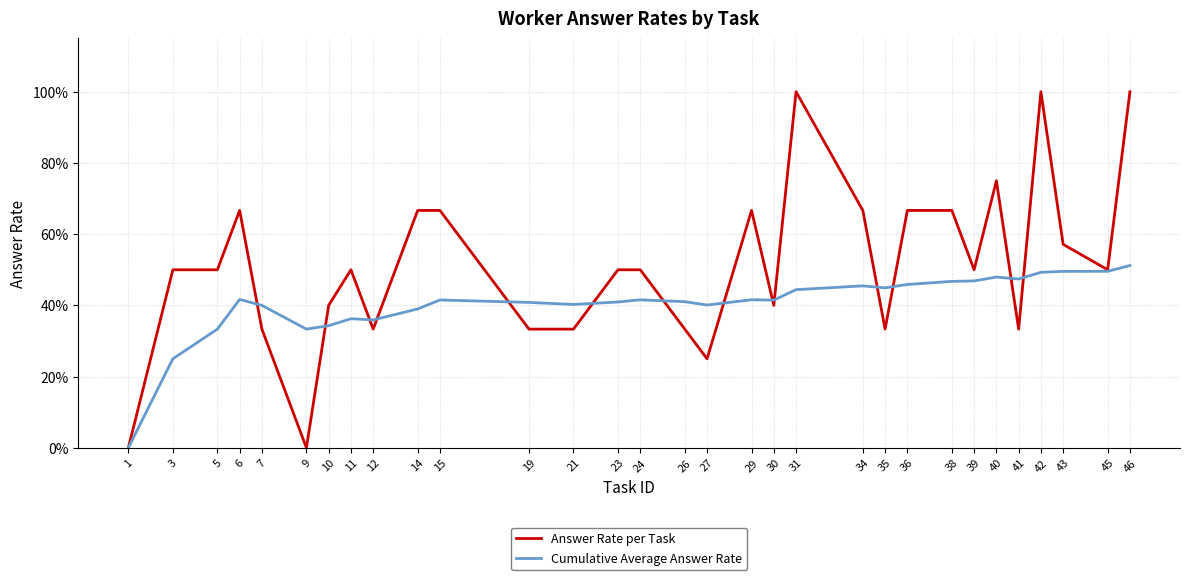

List the series in order of their overall mean, lowest first.

Cumulative Average Answer Rate, Answer Rate per Task